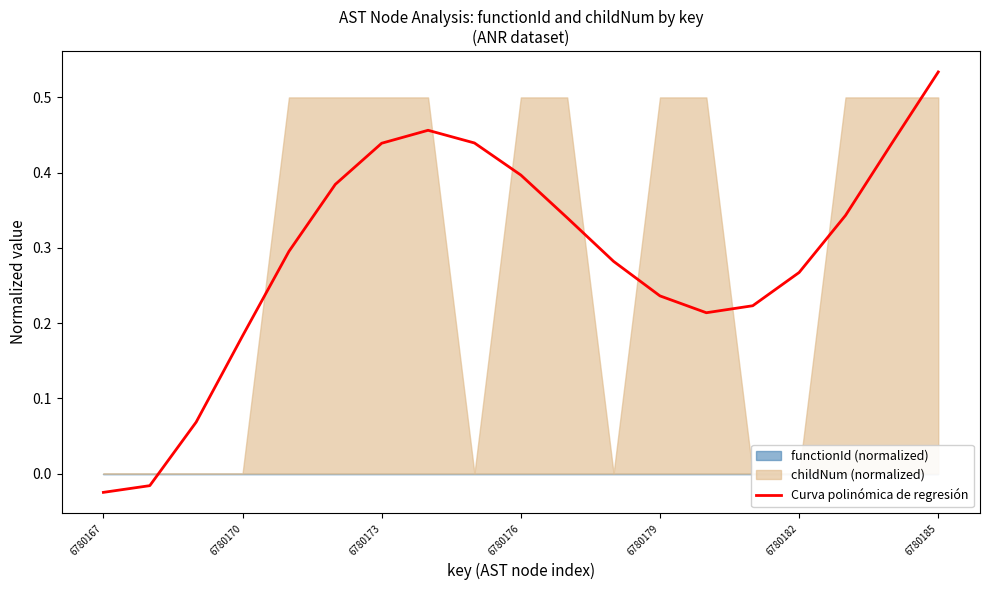

How many interior local valleys (lower than both neighbors) does the data have?

1